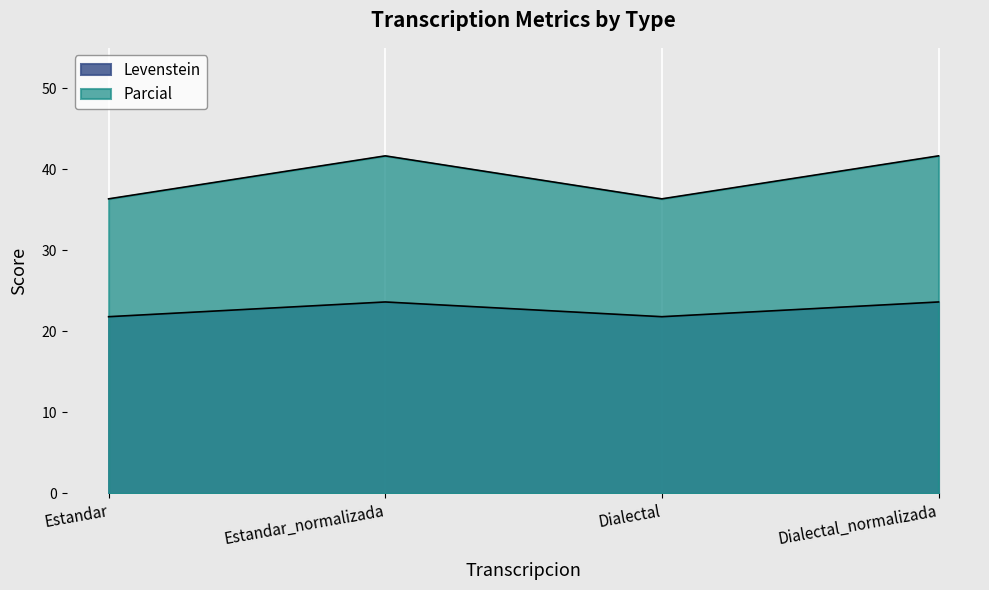

What is the difference between the maximum and minimum values in the Parcial series?

5.3